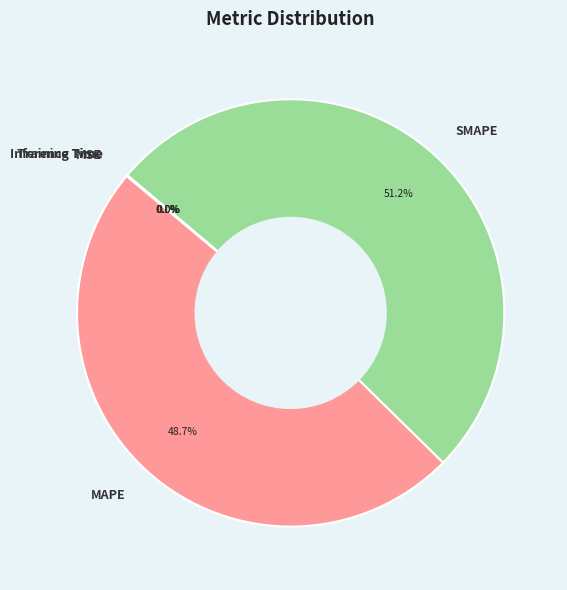

To the nearest percent, what is the difference between the largest and smallest slice percentages?

51%